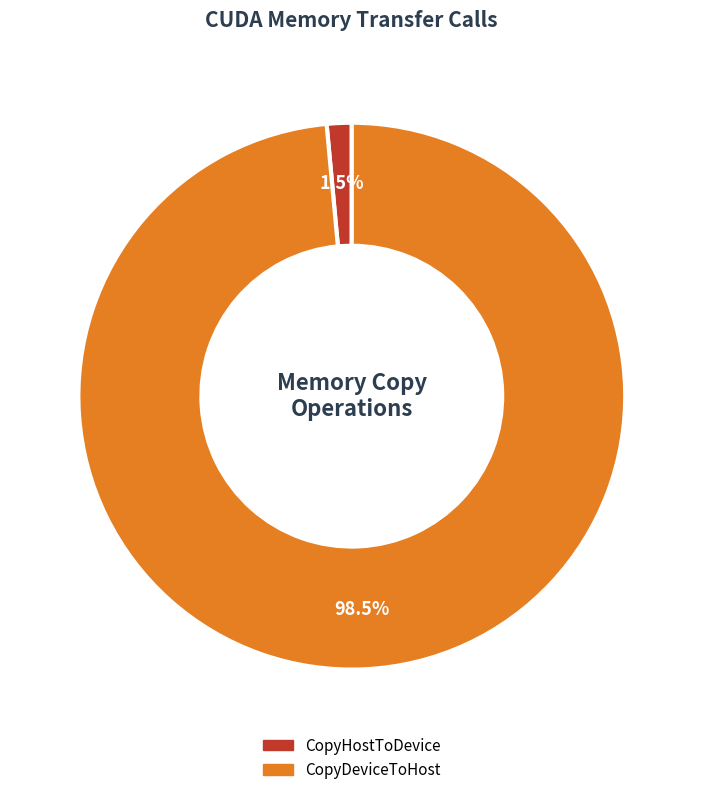

How many slices are in this pie chart?

2